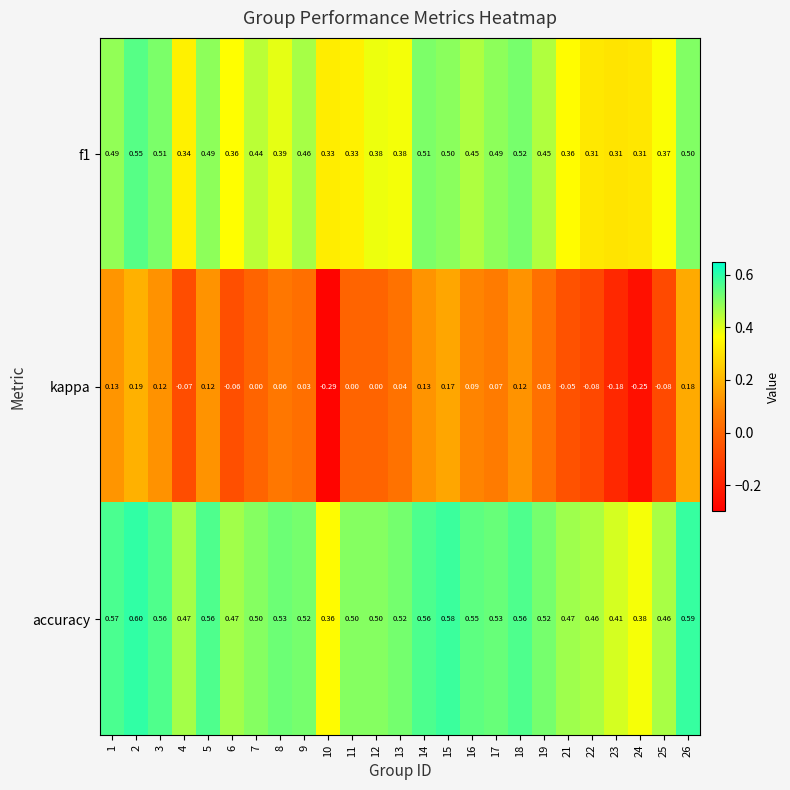

Which series has the widest spread of values?

kappa